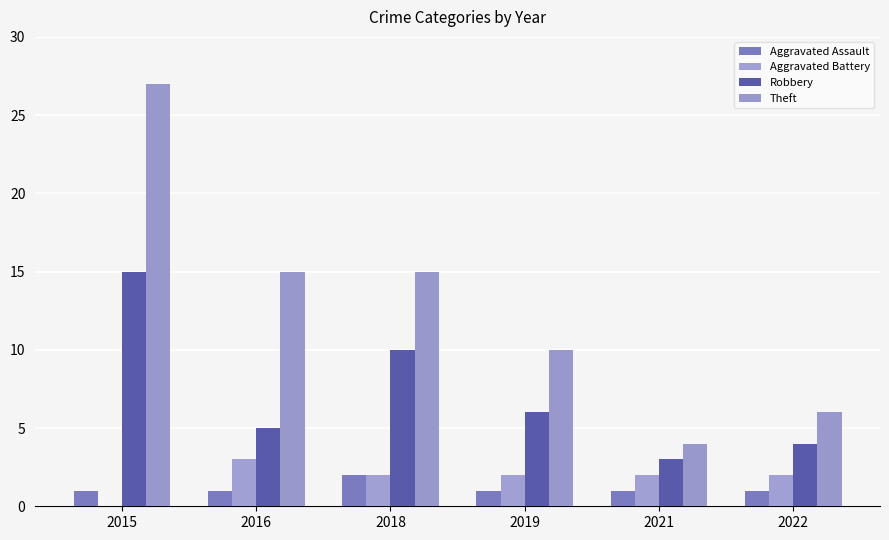

Is the value of Robbery at 2022 greater than the value of Aggravated Battery at 2019?

Yes